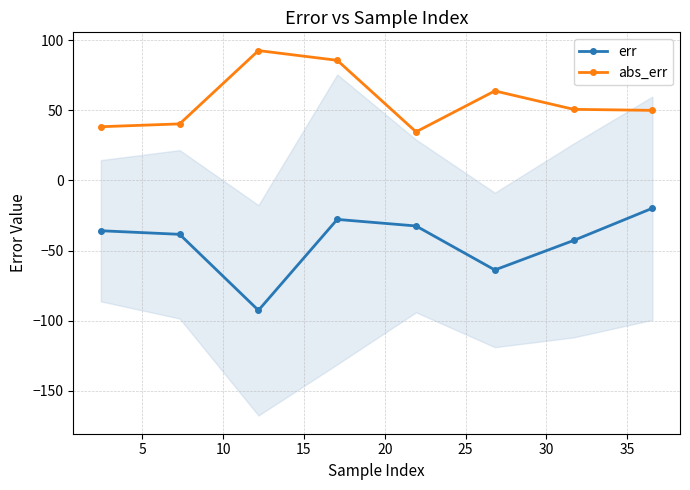

True or false: err and abs_err intersect in this chart.

False